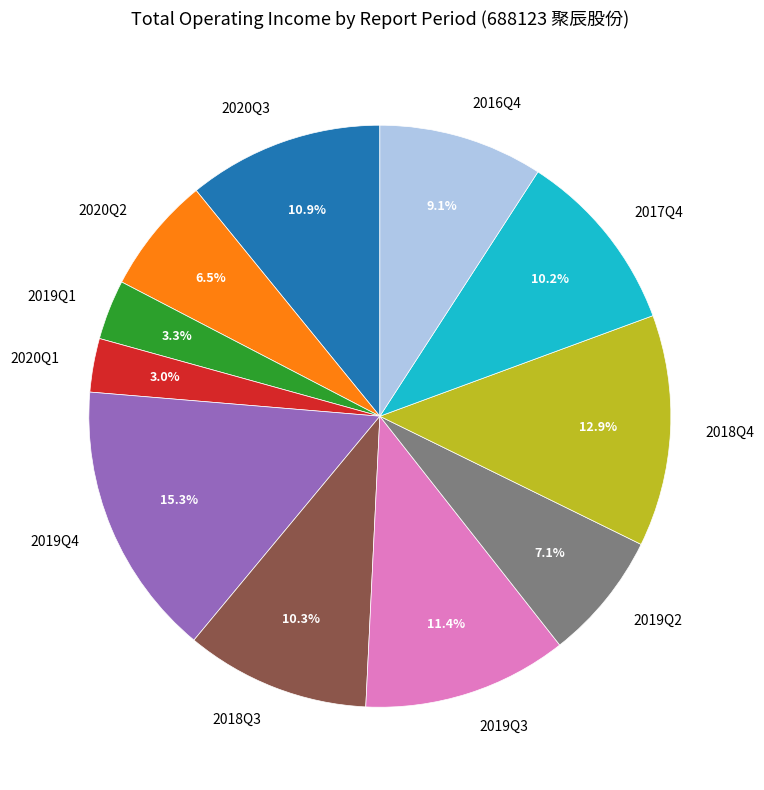

To the nearest percent, what portion does 2018Q3 represent?

10%